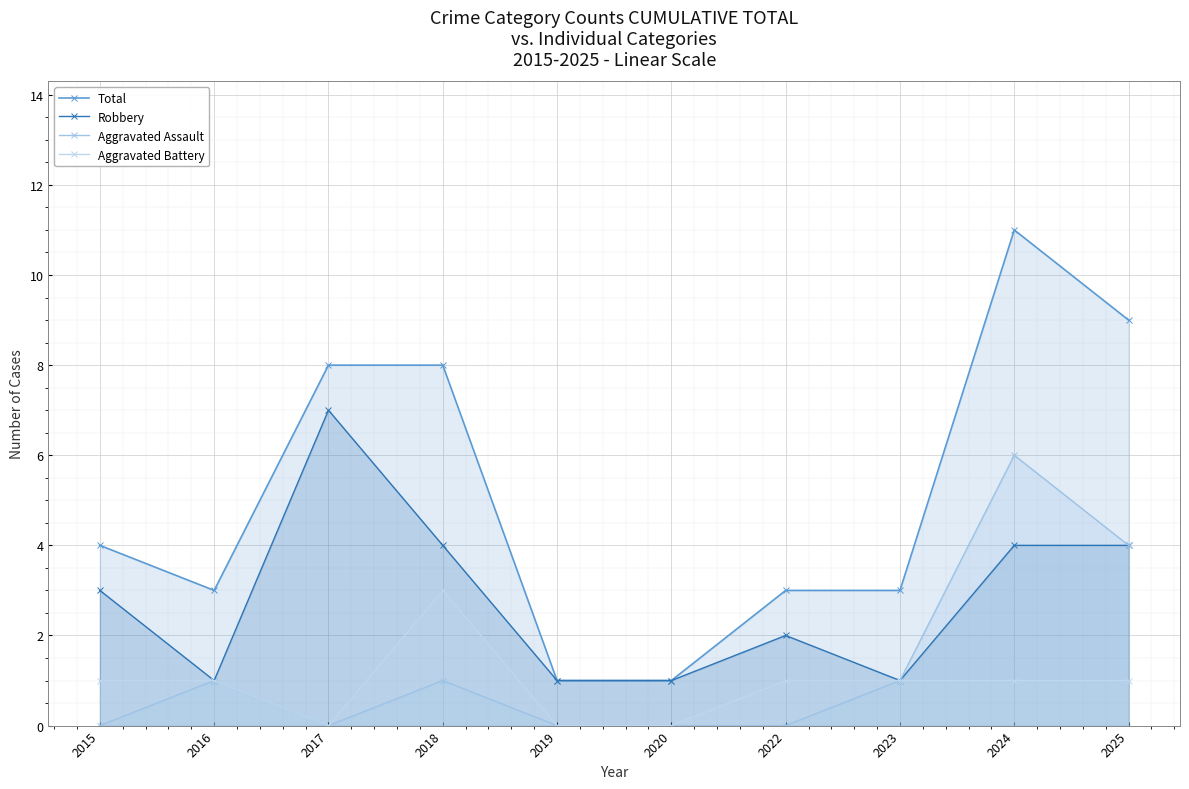

Which category has the lowest value in the Aggravated Assault series?

2015